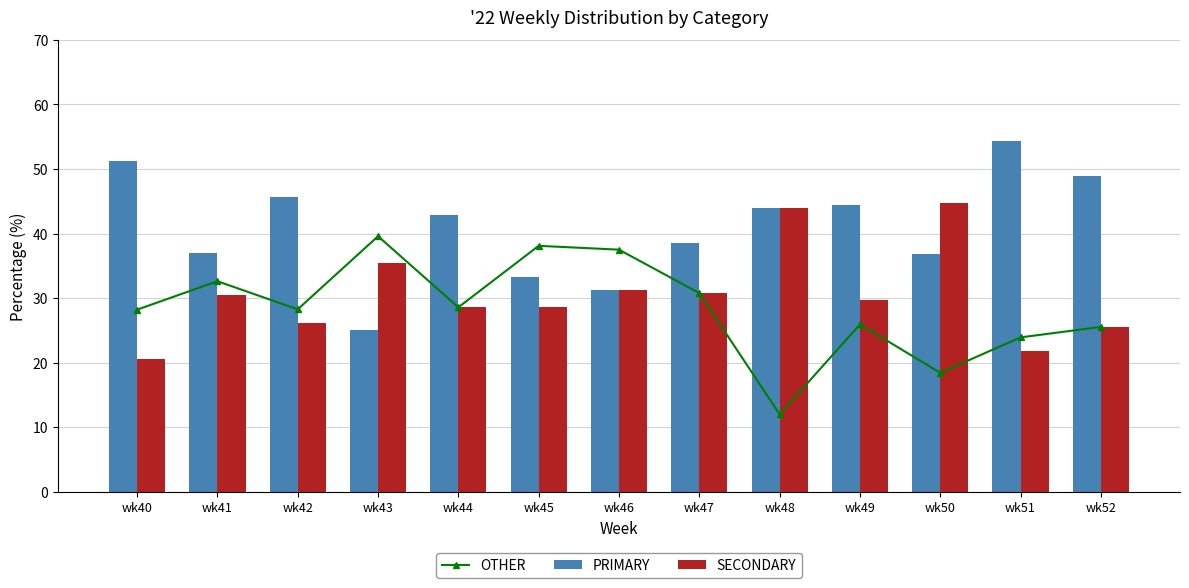

The value of PRIMARY at wk48 is 44.0. True or false?

True